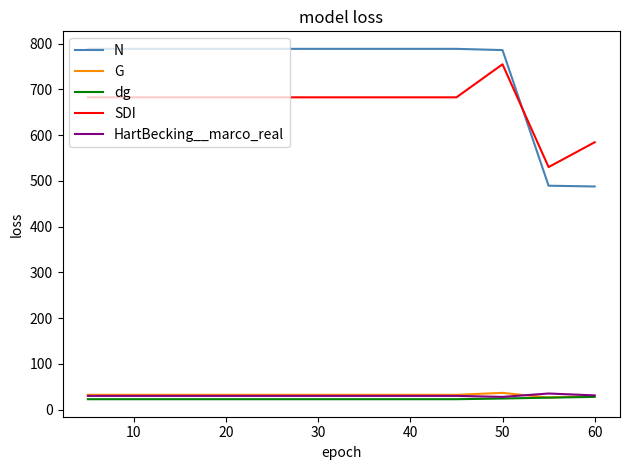

What is the highest value of the HartBecking__marco_real series?

35.3